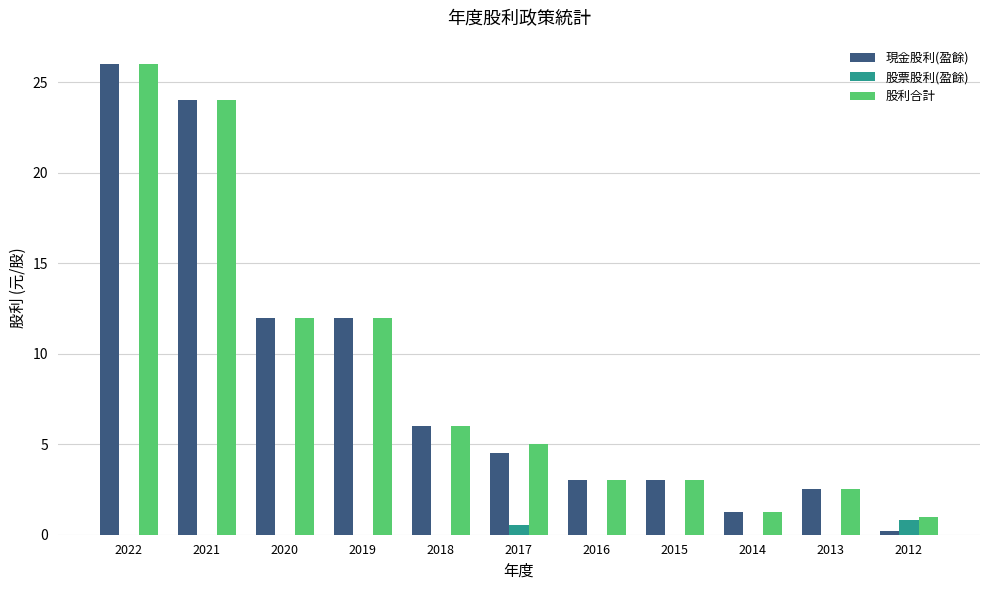

Is it true that 現金股利(盈餘) equals 5.3 at 2015?

False